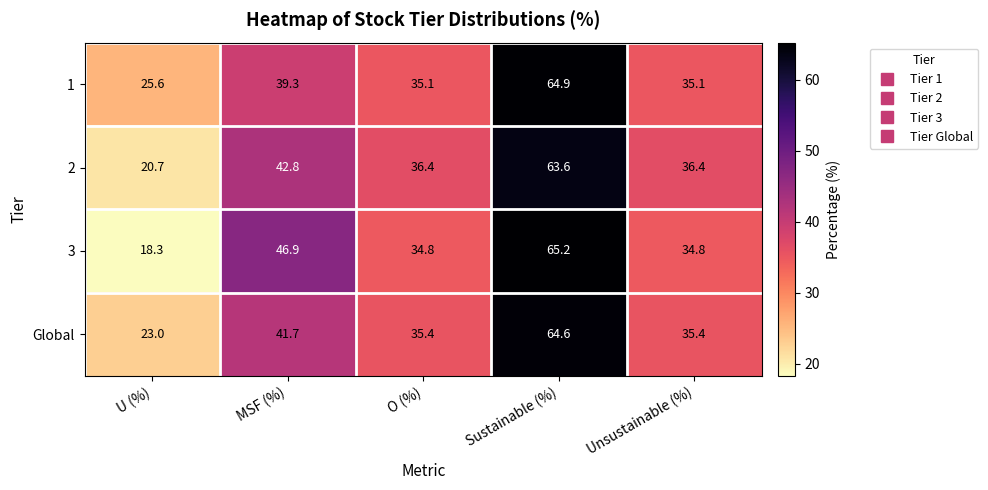

List the series in order of their peak value, lowest first.

2, Global, 1, 3